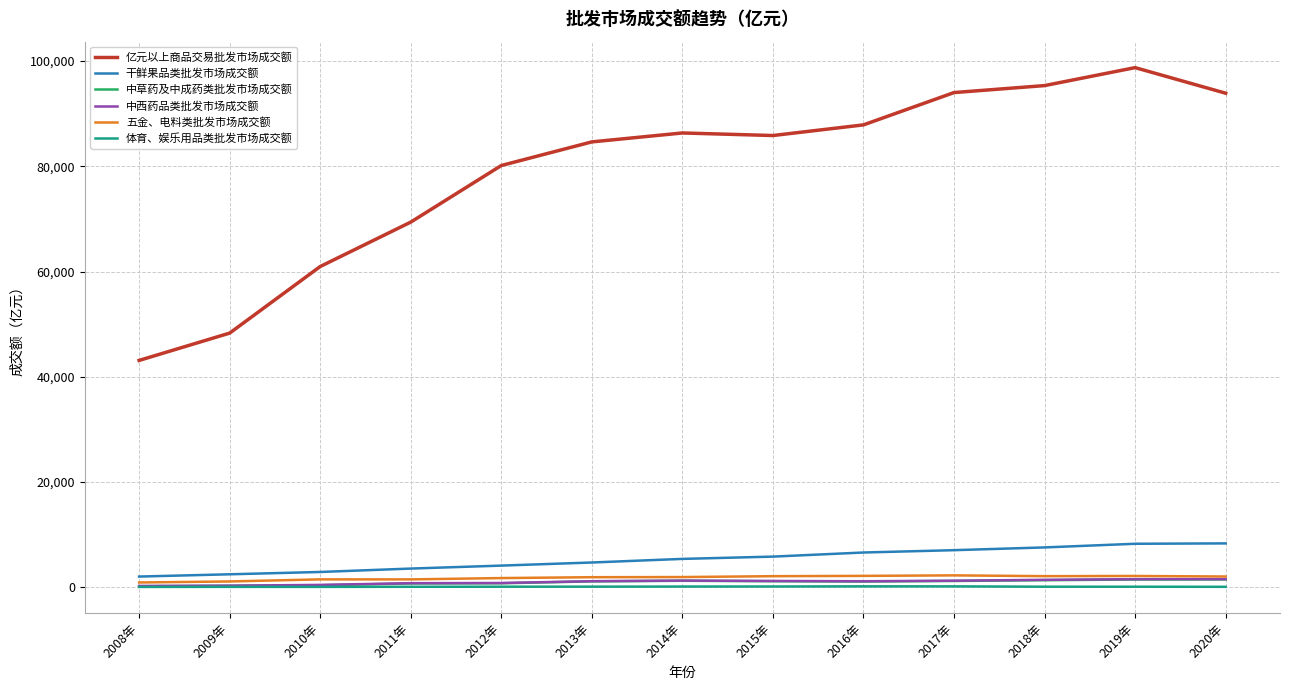

Is the value of 五金、电料类批发市场成交额 at 2020年 greater than the value of 干鲜果品类批发市场成交额 at 2020年?

No